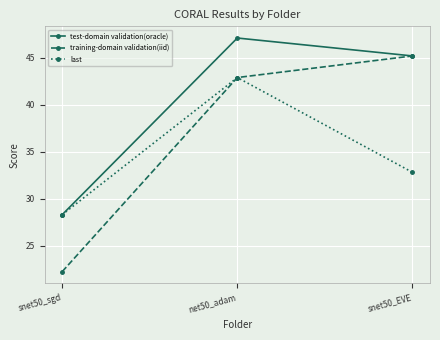

What is the sum of the test-domain validation(oracle) values at snet50_sgd and net50_adam?

75.4